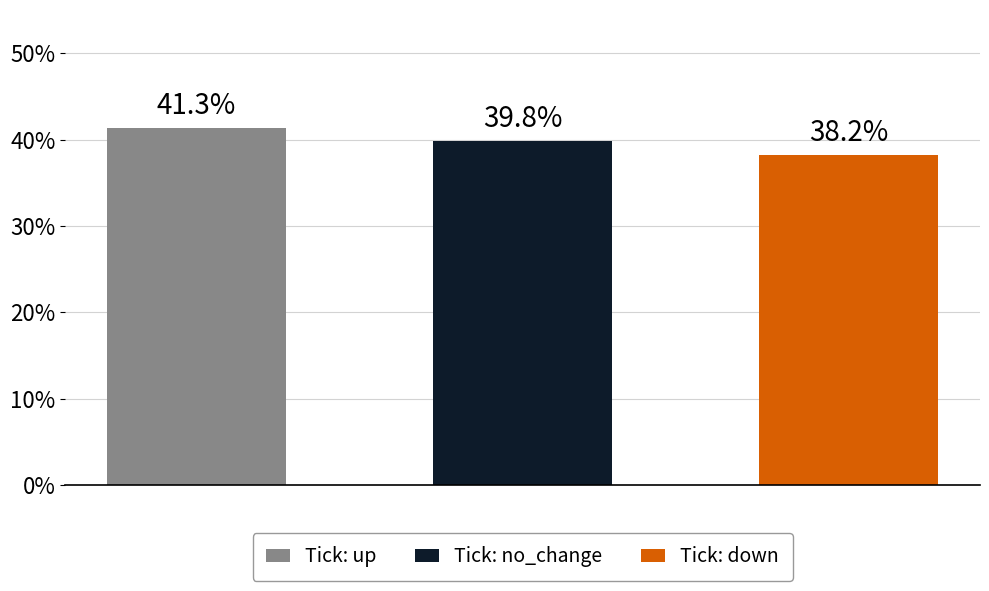

List the series in order of their overall mean, lowest first.

down, no_change, up